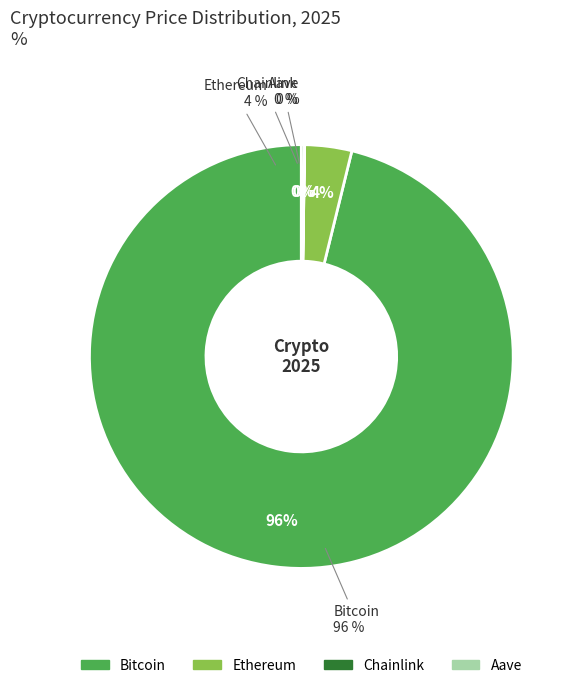

Does any single category account for the majority?

Yes